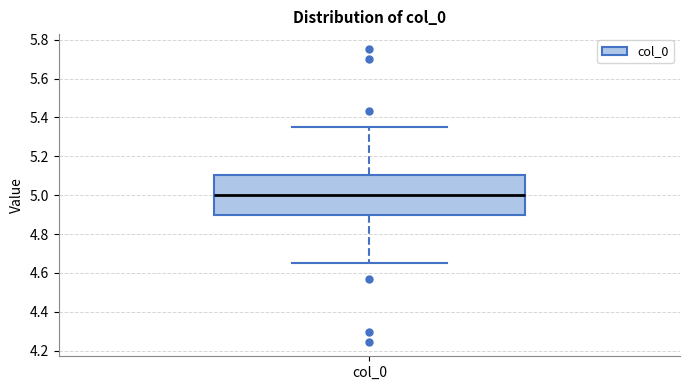

Transcribe this box plot: give where the median line is, the range the box spans, and where the two whiskers end, as read against the y-axis. The values are not printed on the chart, so give them approximately, as read against the axis.

median 5.00, box 4.90 to 5.10, whiskers 4.66 to 5.34